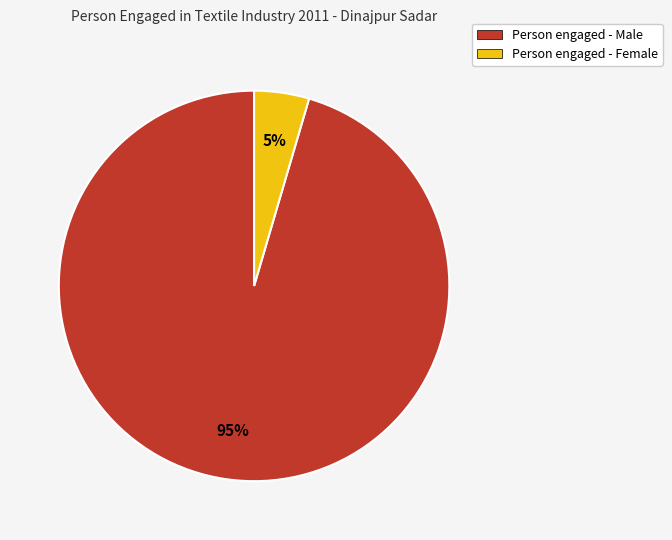

Does any single category account for the majority?

Yes